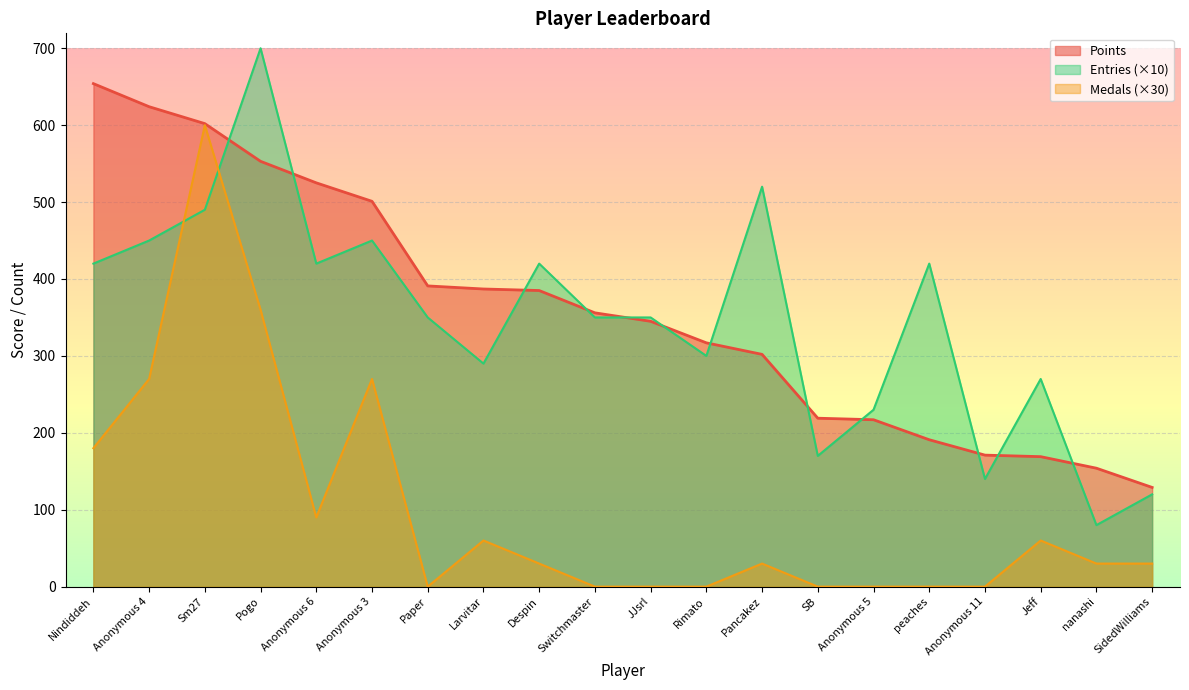

What is the difference between the Points values at Nindiddeh and peaches?

463